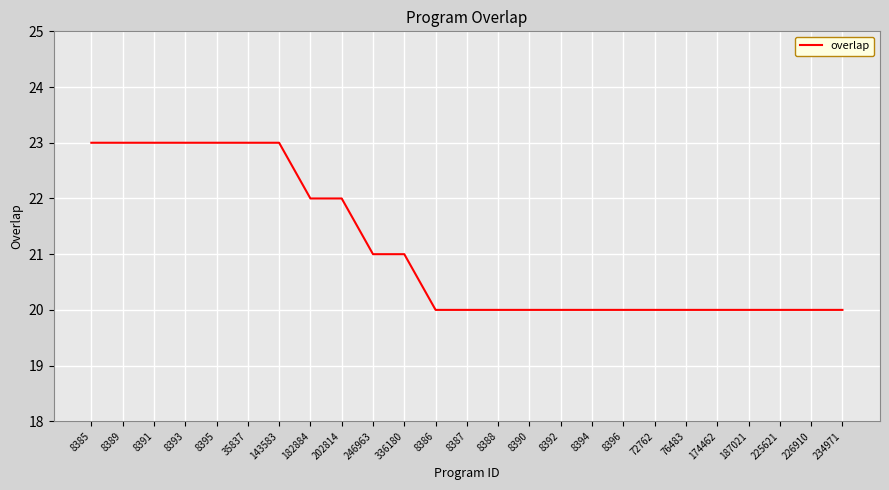

What is the maximum value shown in the chart?

23